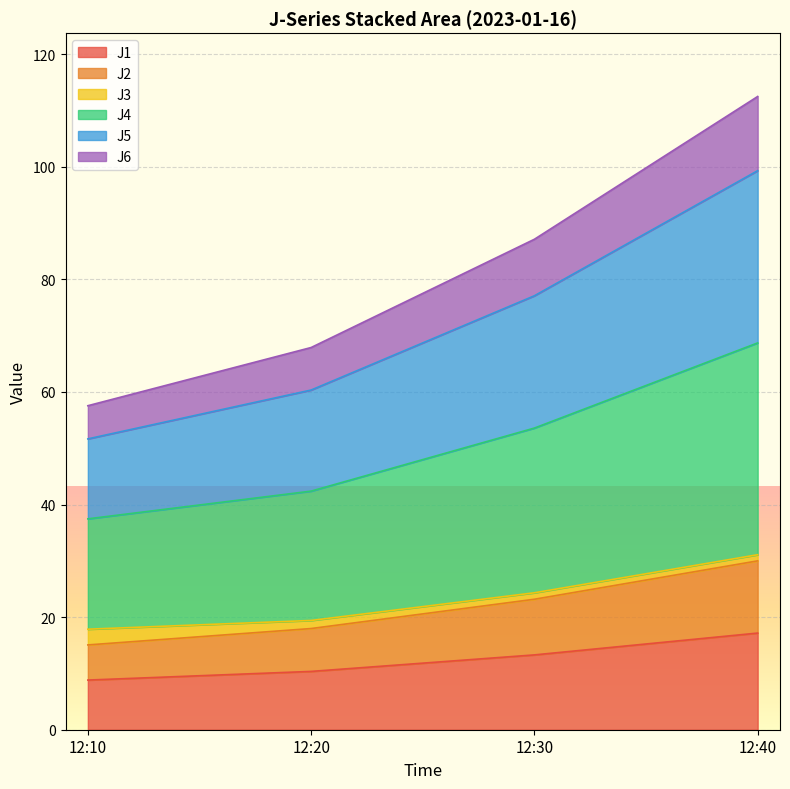

How many lines are shown in the chart?

6